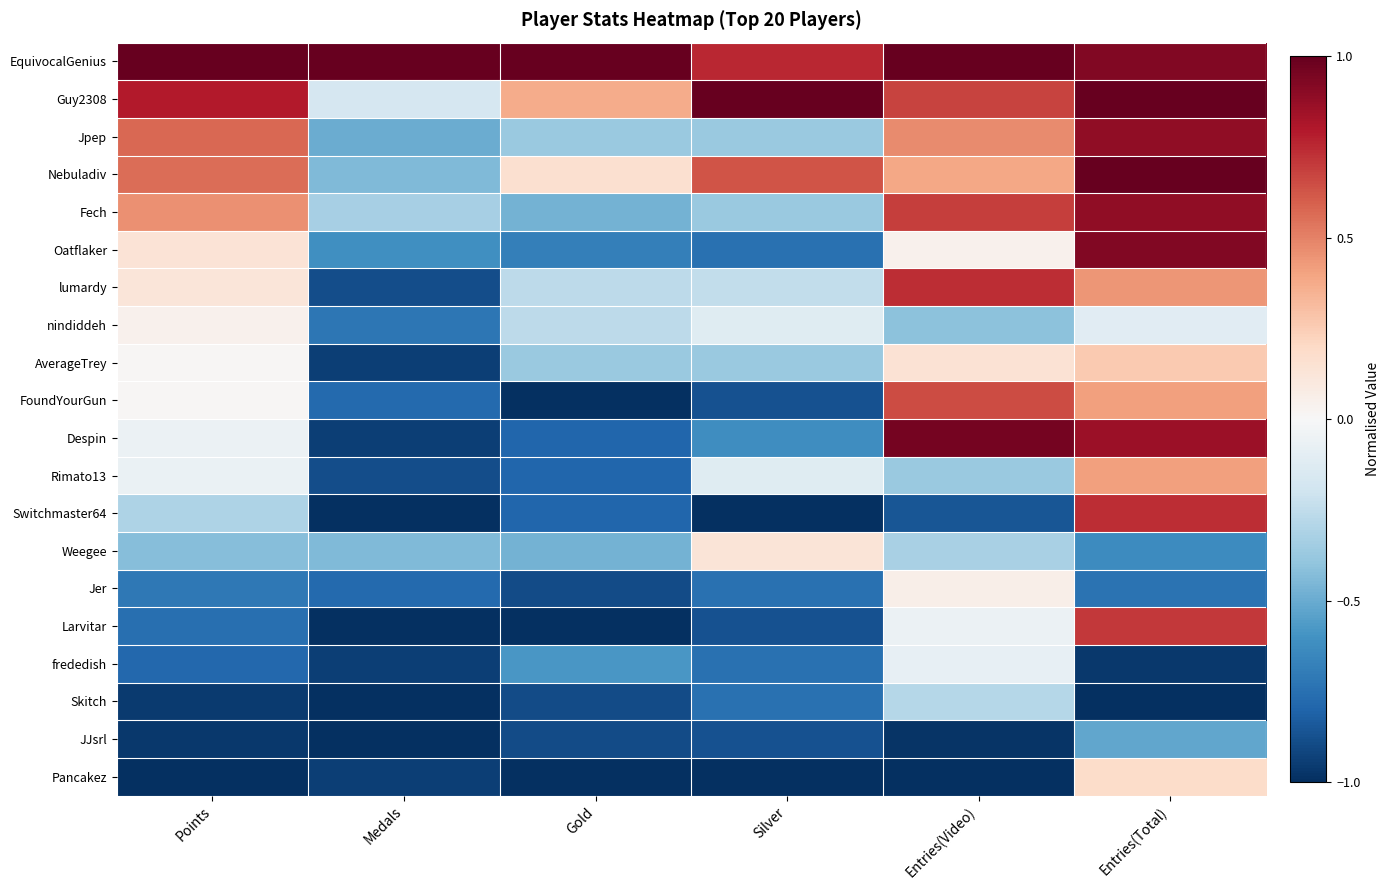

Reading left to right, extract all data points from this chart.

EquivocalGenius: Points=1.0	Medals=1.0	Gold=1.0	Silver=0.8	Entries(Video)=1.0	Entries(Total)=0.9
Guy2308: Points=0.8	Medals=-0.2	Gold=0.4	Silver=1.0	Entries(Video)=0.7	Entries(Total)=1.0
Jpep: Points=0.6	Medals=-0.5	Gold=-0.4	Silver=-0.4	Entries(Video)=0.5	Entries(Total)=0.9
Nebuladiv: Points=0.6	Medals=-0.4	Gold=0.2	Silver=0.6	Entries(Video)=0.4	Entries(Total)=1.0
Fech: Points=0.5	Medals=-0.3	Gold=-0.5	Silver=-0.4	Entries(Video)=0.7	Entries(Total)=0.9
Oatflaker: Points=0.1	Medals=-0.6	Gold=-0.7	Silver=-0.8	Entries(Video)=0.0	Entries(Total)=0.9
lumardy: Points=0.1	Medals=-0.9	Gold=-0.3	Silver=-0.2	Entries(Video)=0.7	Entries(Total)=0.4
nindiddeh: Points=0.0	Medals=-0.7	Gold=-0.3	Silver=-0.1	Entries(Video)=-0.4	Entries(Total)=-0.1
AverageTrey: Points=0.0	Medals=-0.9	Gold=-0.4	Silver=-0.4	Entries(Video)=0.1	Entries(Total)=0.3
FoundYourGun: Points=0.0	Medals=-0.8	Gold=-1.0	Silver=-0.9	Entries(Video)=0.7	Entries(Total)=0.4
Despin: Points=-0.1	Medals=-0.9	Gold=-0.8	Silver=-0.6	Entries(Video)=1.0	Entries(Total)=0.9
Rimato13: Points=-0.1	Medals=-0.9	Gold=-0.8	Silver=-0.1	Entries(Video)=-0.4	Entries(Total)=0.4
Switchmaster64: Points=-0.3	Medals=-1.0	Gold=-0.8	Silver=-1.0	Entries(Video)=-0.9	Entries(Total)=0.7
Weegee: Points=-0.4	Medals=-0.4	Gold=-0.5	Silver=0.1	Entries(Video)=-0.3	Entries(Total)=-0.6
Jer: Points=-0.7	Medals=-0.8	Gold=-0.9	Silver=-0.8	Entries(Video)=0.1	Entries(Total)=-0.7
Larvitar: Points=-0.8	Medals=-1.0	Gold=-1.0	Silver=-0.9	Entries(Video)=-0.1	Entries(Total)=0.7
frededish: Points=-0.8	Medals=-0.9	Gold=-0.6	Silver=-0.8	Entries(Video)=-0.1	Entries(Total)=-1.0
Skitch: Points=-1.0	Medals=-1.0	Gold=-0.9	Silver=-0.8	Entries(Video)=-0.3	Entries(Total)=-1.0
JJsrl: Points=-1.0	Medals=-1.0	Gold=-0.9	Silver=-0.9	Entries(Video)=-1.0	Entries(Total)=-0.5
Pancakez: Points=-1.0	Medals=-0.9	Gold=-1.0	Silver=-1.0	Entries(Video)=-1.0	Entries(Total)=0.2